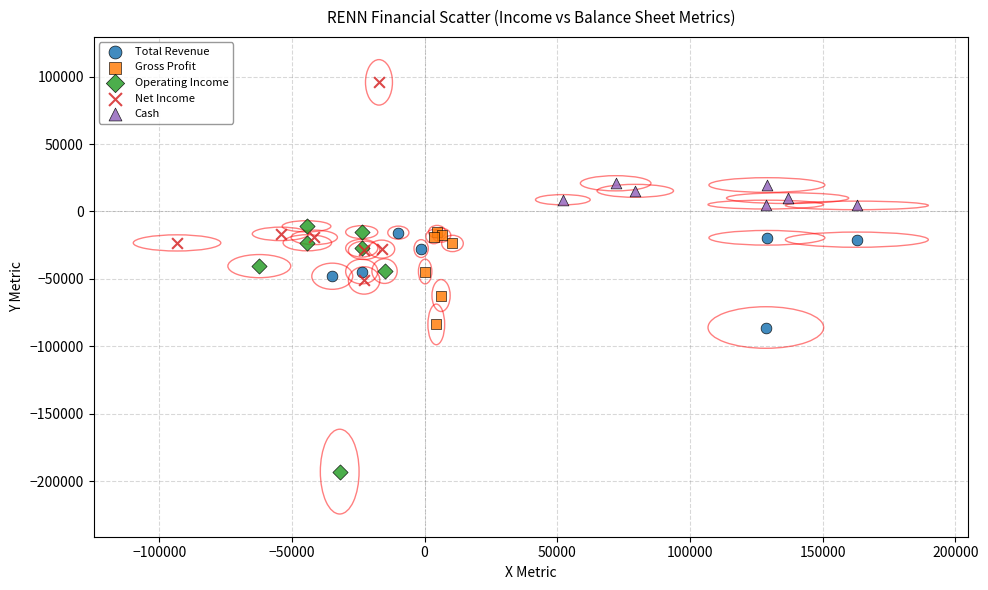

Which series contains the lowest Y value?

Operating Income